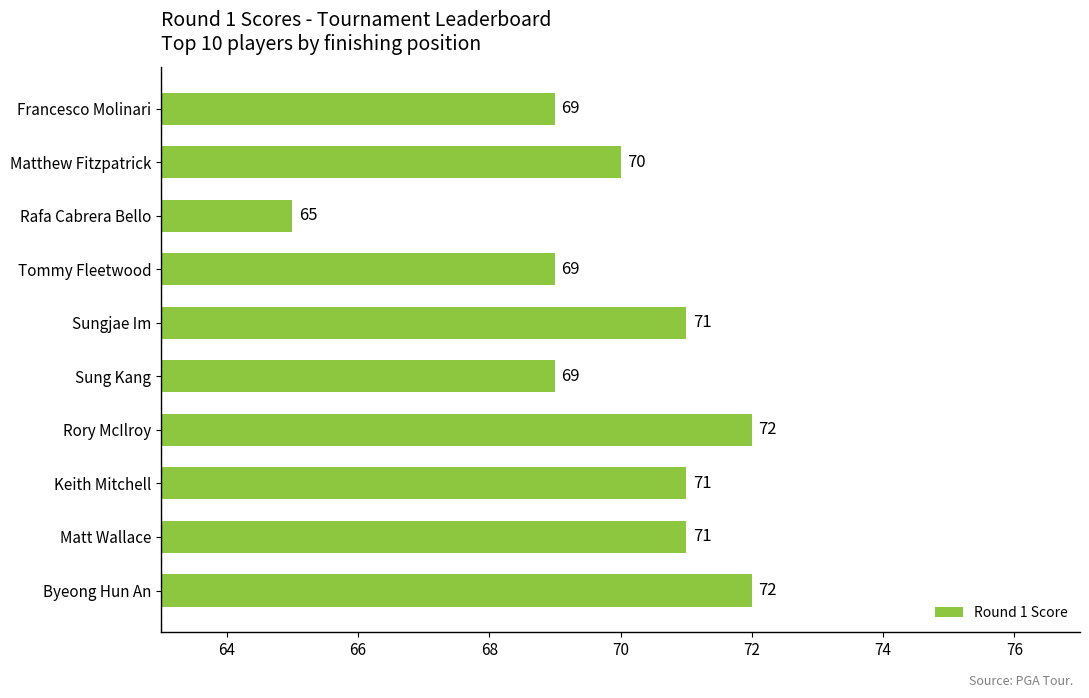

Is it true that the value at Tommy Fleetwood is 109?

False